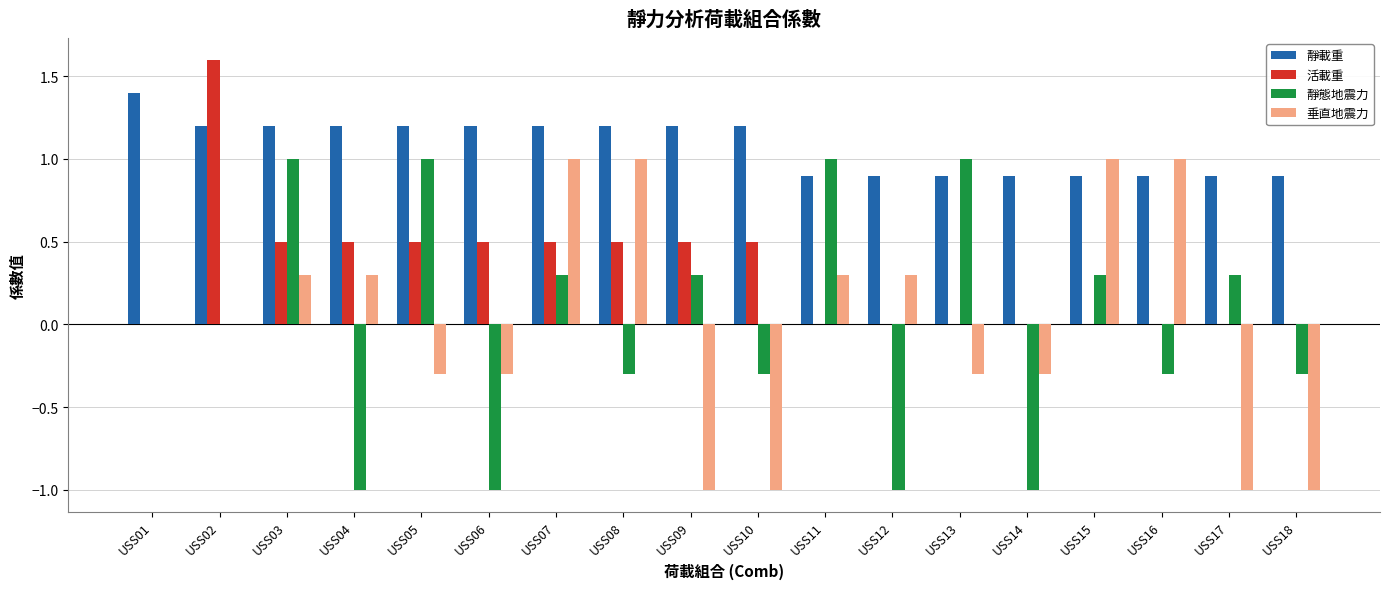

Reading right to left, what are all the values shown in this chart?

靜載重: USS18=0.9	USS17=0.9	USS16=0.9	USS15=0.9	USS14=0.9	USS13=0.9	USS12=0.9	USS11=0.9	USS10=1.2	USS09=1.2	USS08=1.2	USS07=1.2	USS06=1.2	USS05=1.2	USS04=1.2	USS03=1.2	USS02=1.2	USS01=1.4
活載重: USS18=0.0	USS17=0.0	USS16=0.0	USS15=0.0	USS14=0.0	USS13=0.0	USS12=0.0	USS11=0.0	USS10=0.5	USS09=0.5	USS08=0.5	USS07=0.5	USS06=0.5	USS05=0.5	USS04=0.5	USS03=0.5	USS02=1.6	USS01=0.0
靜態地震力: USS18=-0.3	USS17=0.3	USS16=-0.3	USS15=0.3	USS14=-1.0	USS13=1.0	USS12=-1.0	USS11=1.0	USS10=-0.3	USS09=0.3	USS08=-0.3	USS07=0.3	USS06=-1.0	USS05=1.0	USS04=-1.0	USS03=1.0	USS02=0.0	USS01=0.0
垂直地震力: USS18=-1.0	USS17=-1.0	USS16=1.0	USS15=1.0	USS14=-0.3	USS13=-0.3	USS12=0.3	USS11=0.3	USS10=-1.0	USS09=-1.0	USS08=1.0	USS07=1.0	USS06=-0.3	USS05=-0.3	USS04=0.3	USS03=0.3	USS02=0.0	USS01=0.0